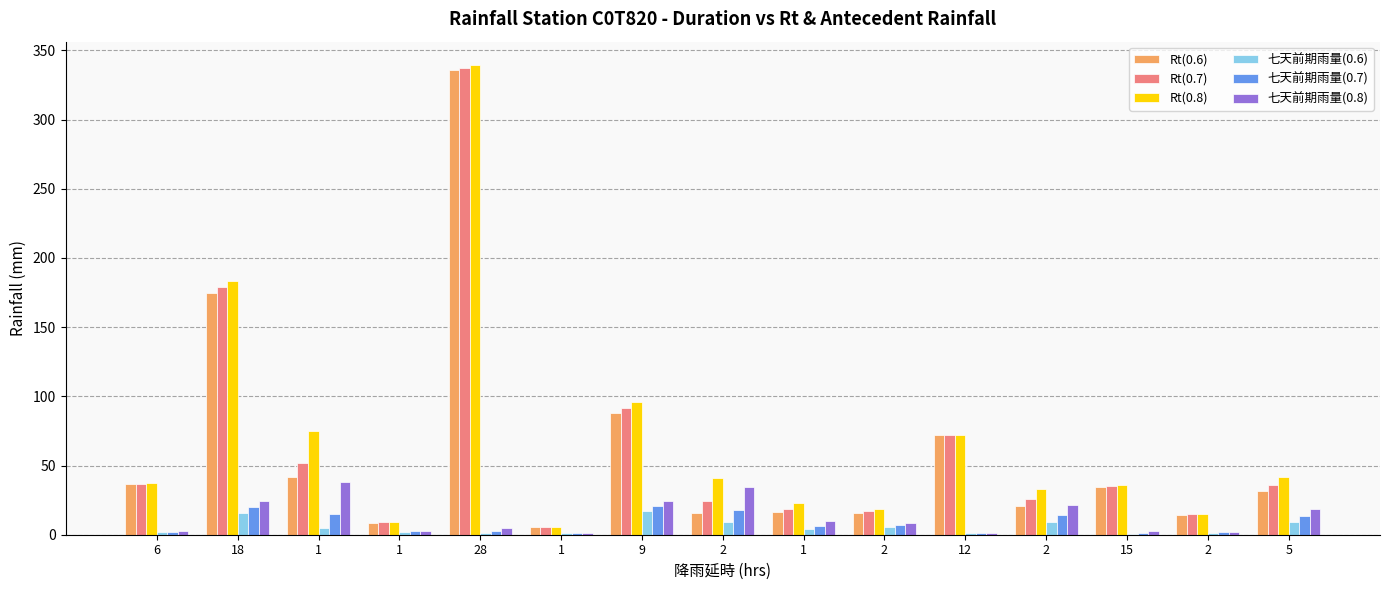

True or false: 七天前期雨量(0.8) has a value of 3.6 at 2.

False